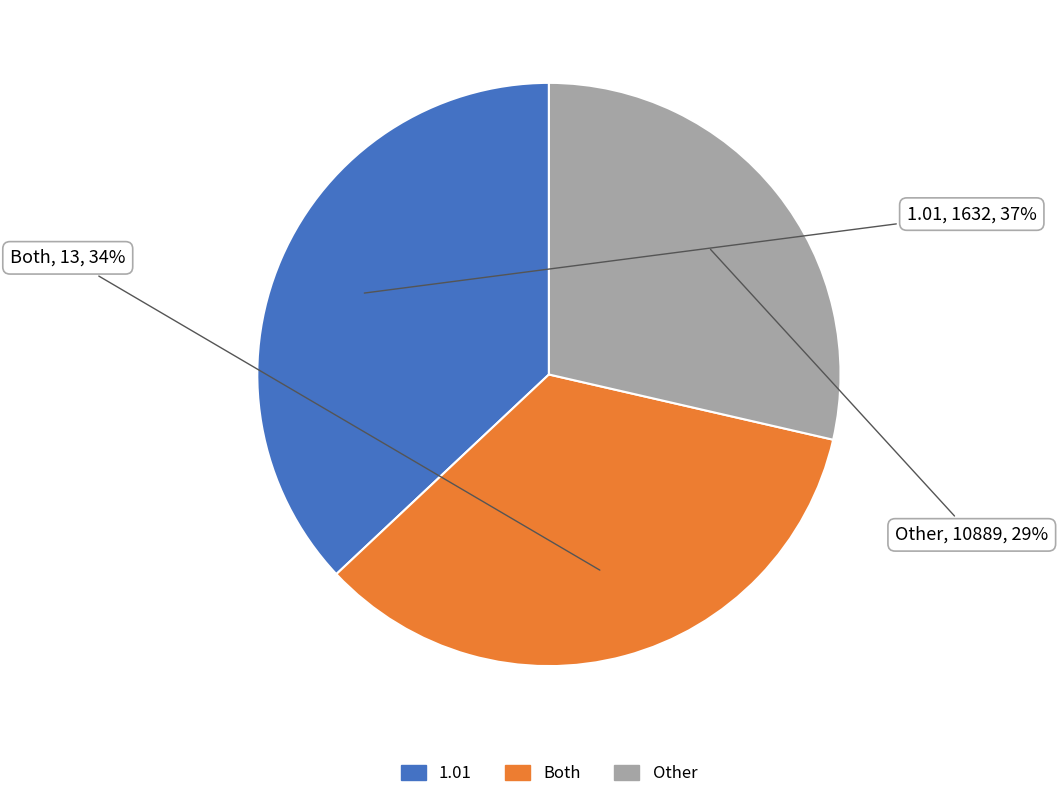

Is there a majority slice in this chart?

No